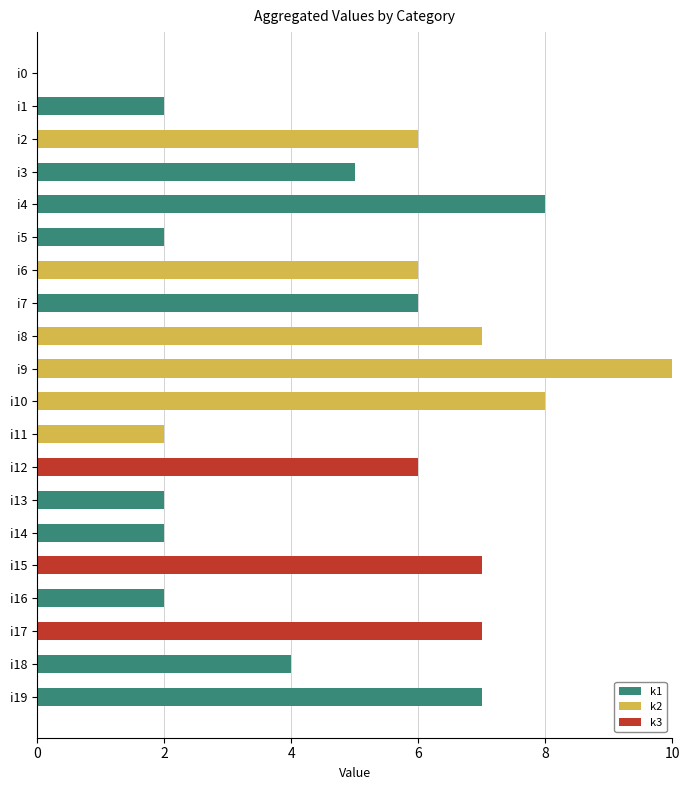

The value of k1 at i5 is 3. True or false?

False